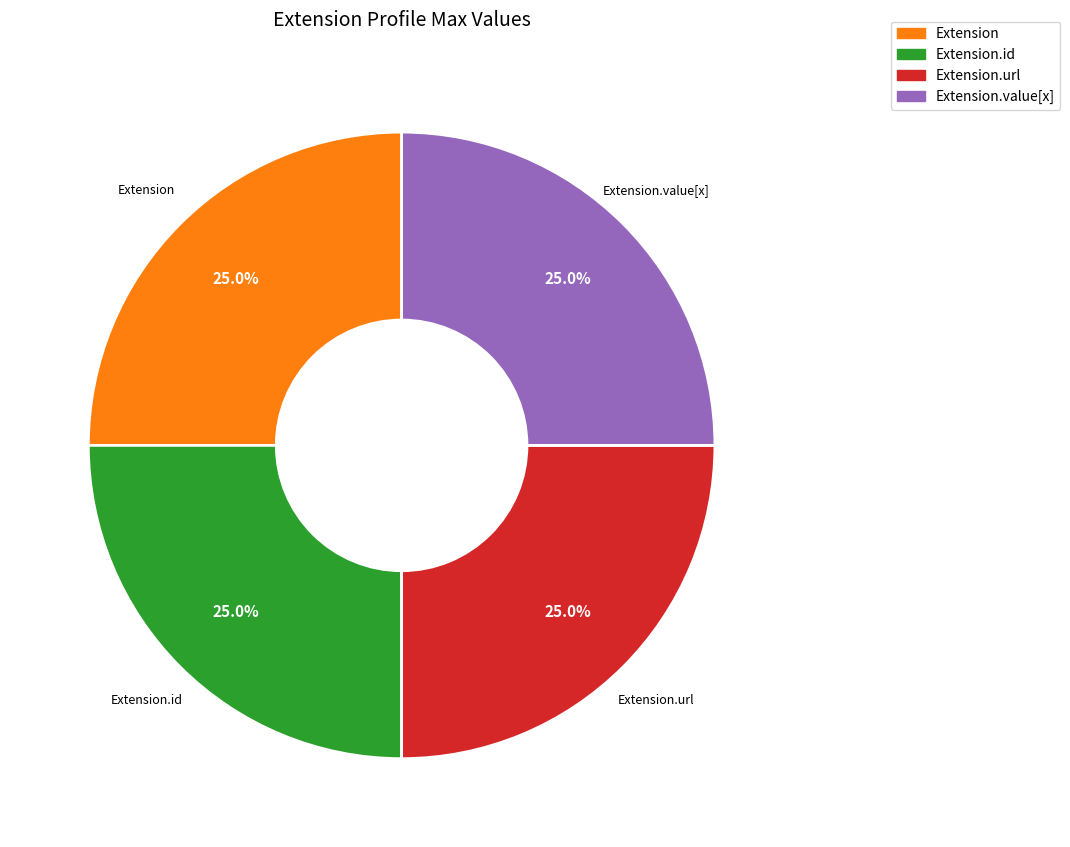

Is there any slice that represents more than half of the pie?

No